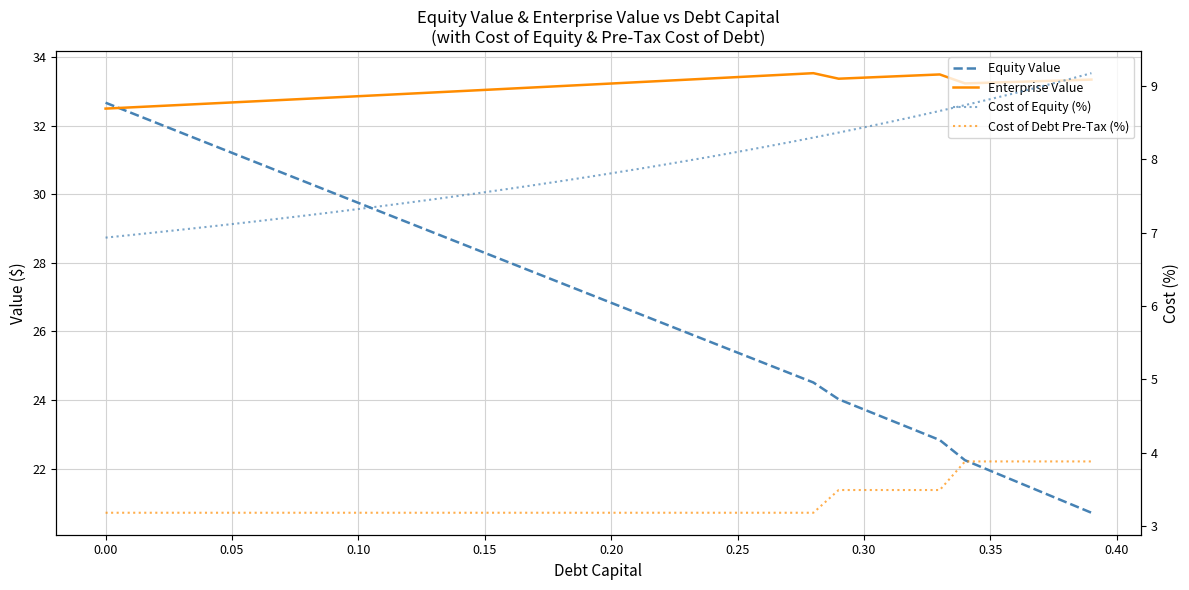

True or false: Cost of Equity (%) and Cost of Debt Pre-Tax (%) cross at least once.

False